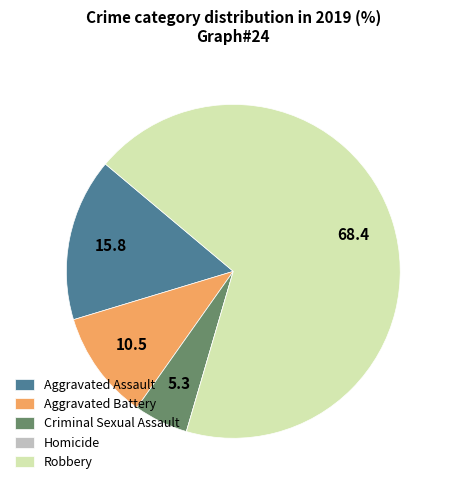

Does any single category account for the majority?

Yes